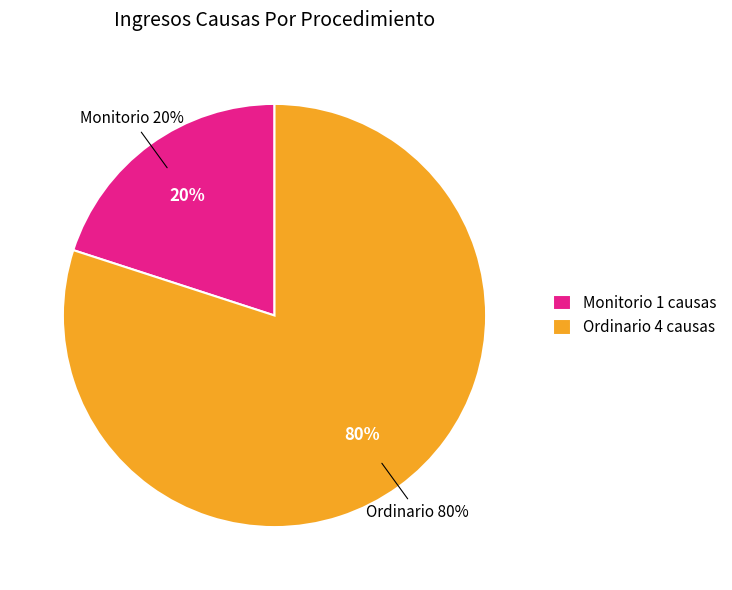

How many segments does this pie chart have?

2